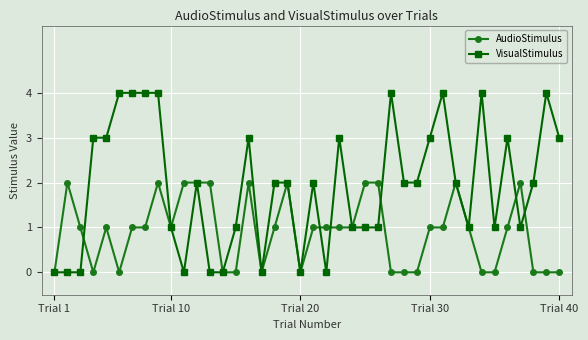

How many lines are shown in the chart?

2